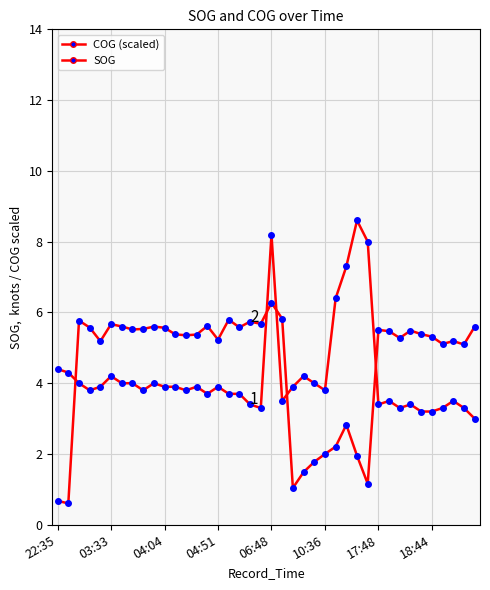

Which series ends up on top after the final intersection of COG (scaled) and SOG?

COG (scaled)